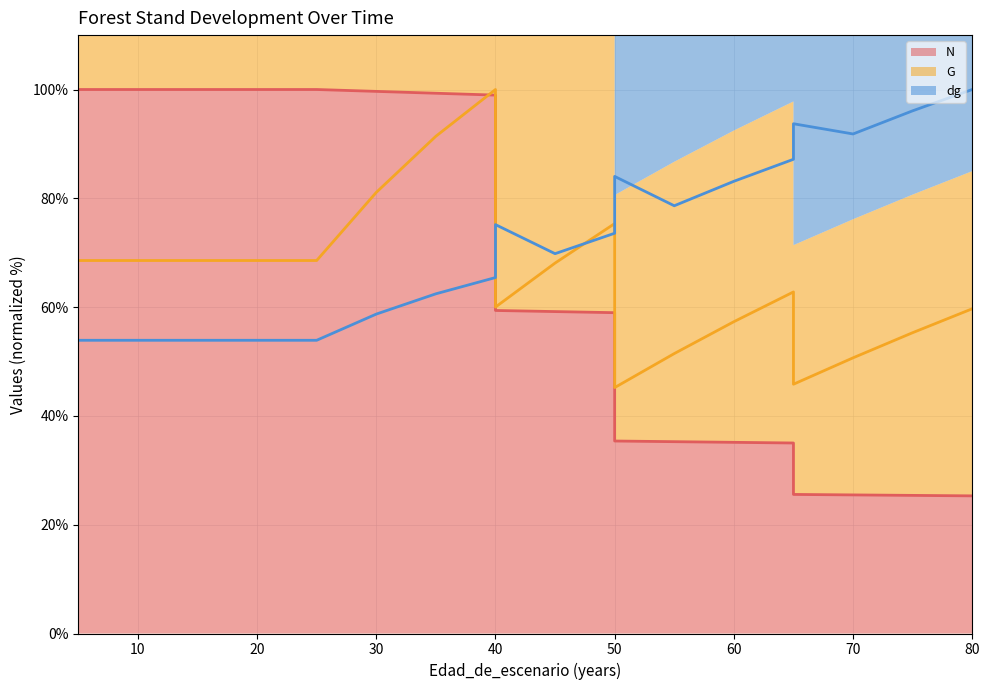

What is the sum of all N (line) values?

1318.0